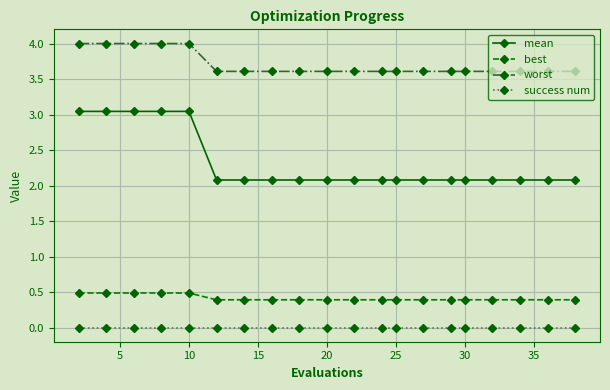

Which series has the largest total across all categories?

worst